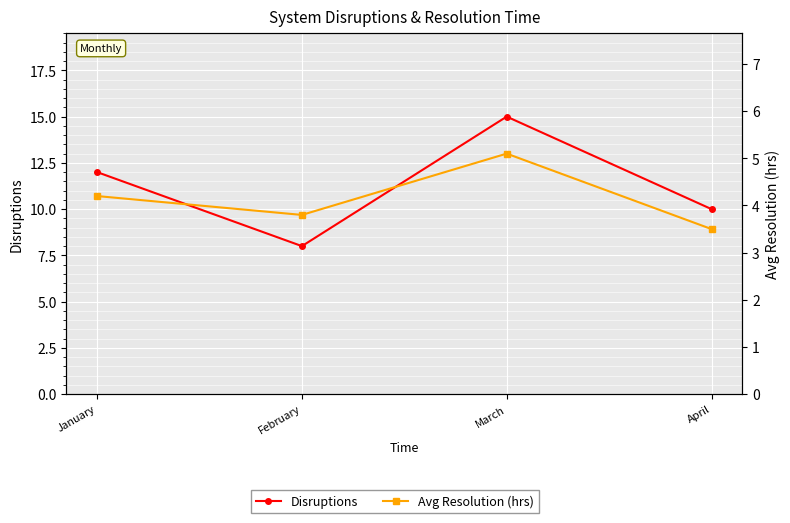

How many interior local peaks does the Disruptions series have?

1